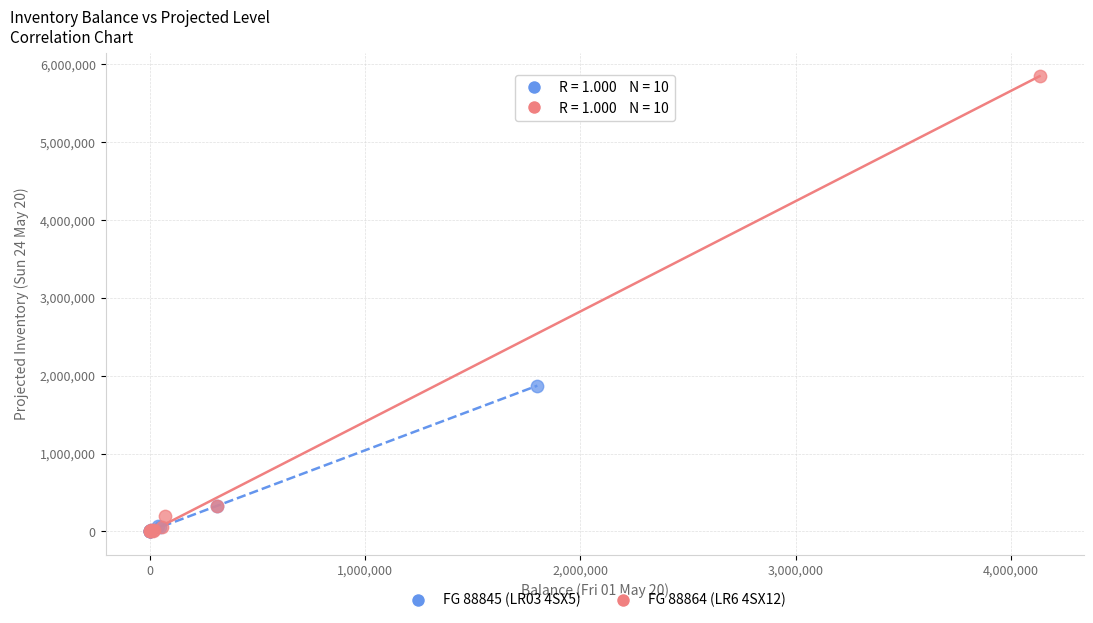

Which series reaches the maximum Y coordinate?

FG 88864 (LR6 4SX12)